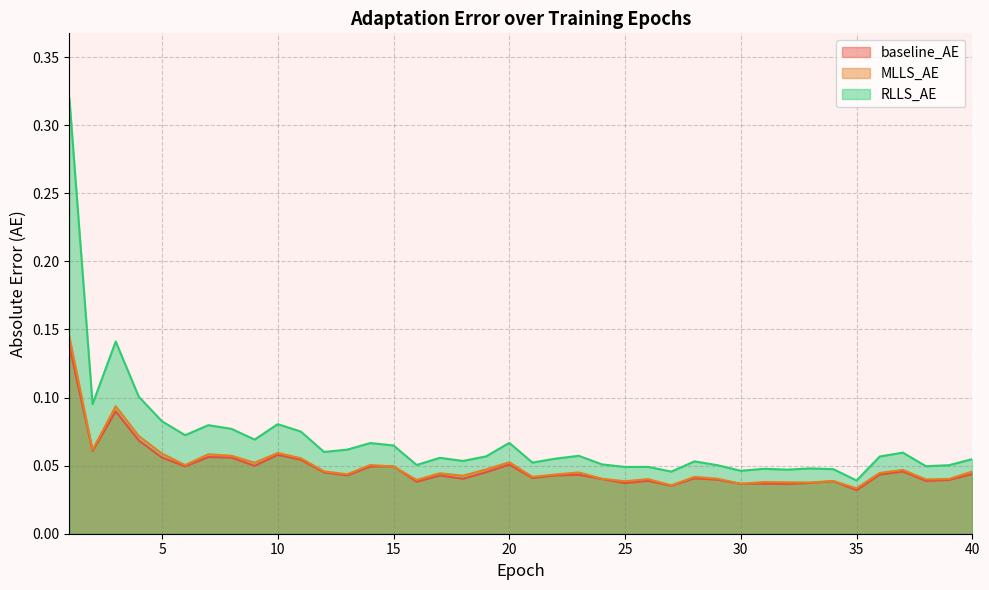

The MLLS_AE series shows 0.1 at 1. True or false?

False